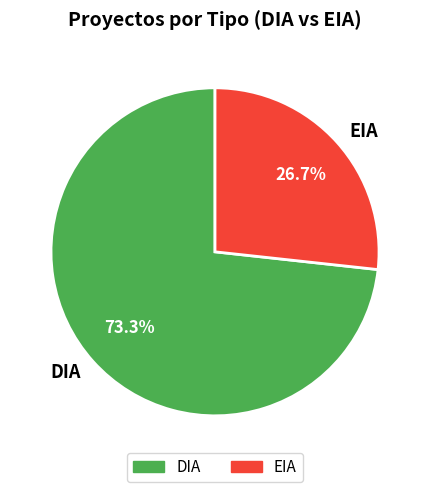

Which category has the biggest portion of the pie?

DIA